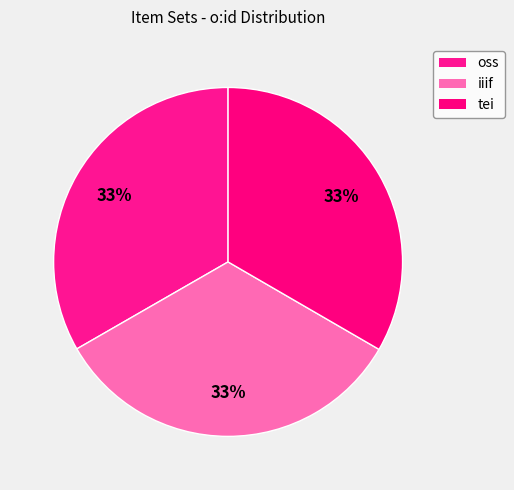

How many segments does this pie chart have?

3